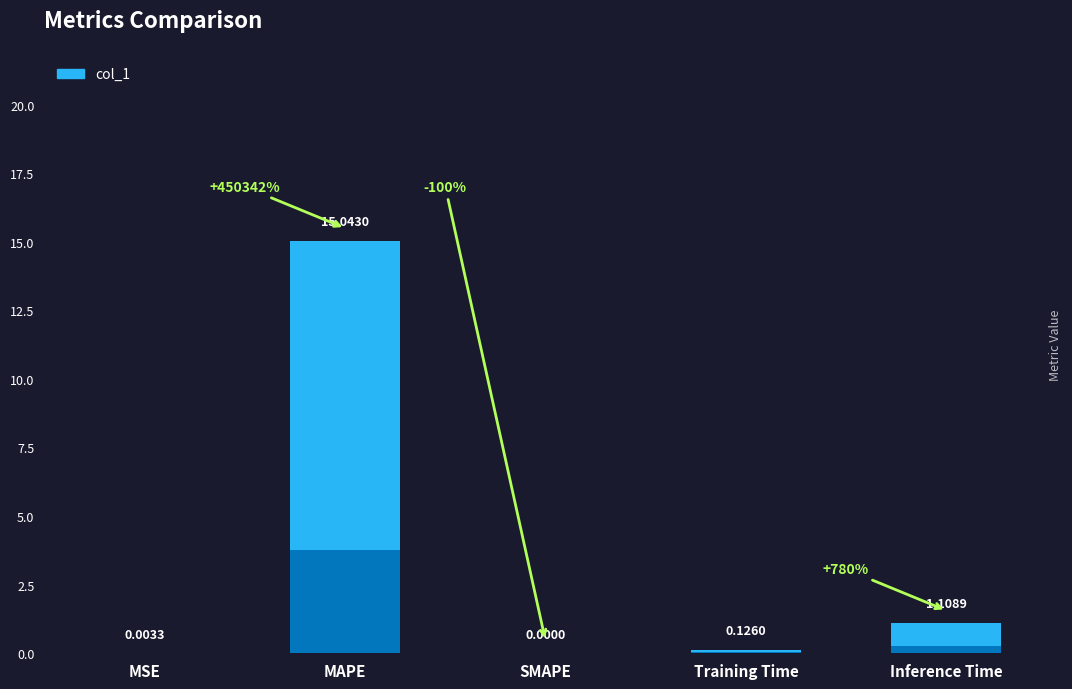

Reading left to right, transcribe all the data shown in this chart.

MSE=0.0	MAPE=15.0	SMAPE=0.0	Training Time=0.1	Inference Time=1.1